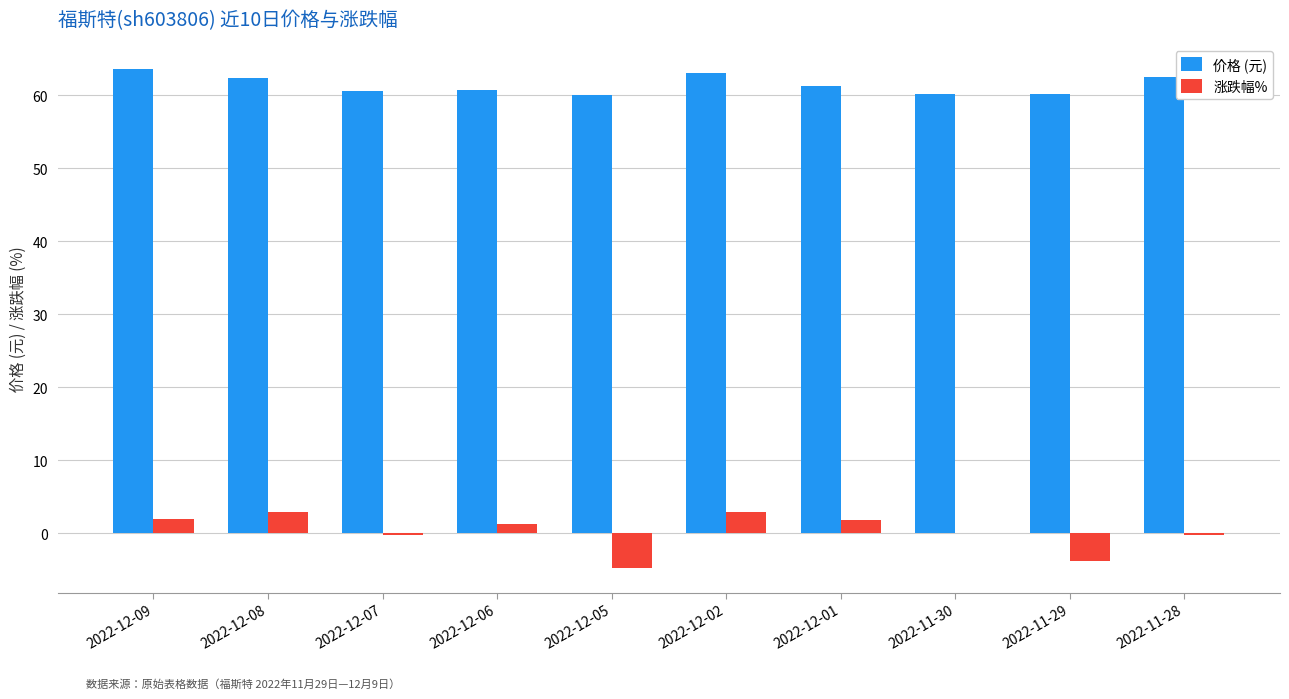

What is the total value across all series at 2022-12-01?

63.1